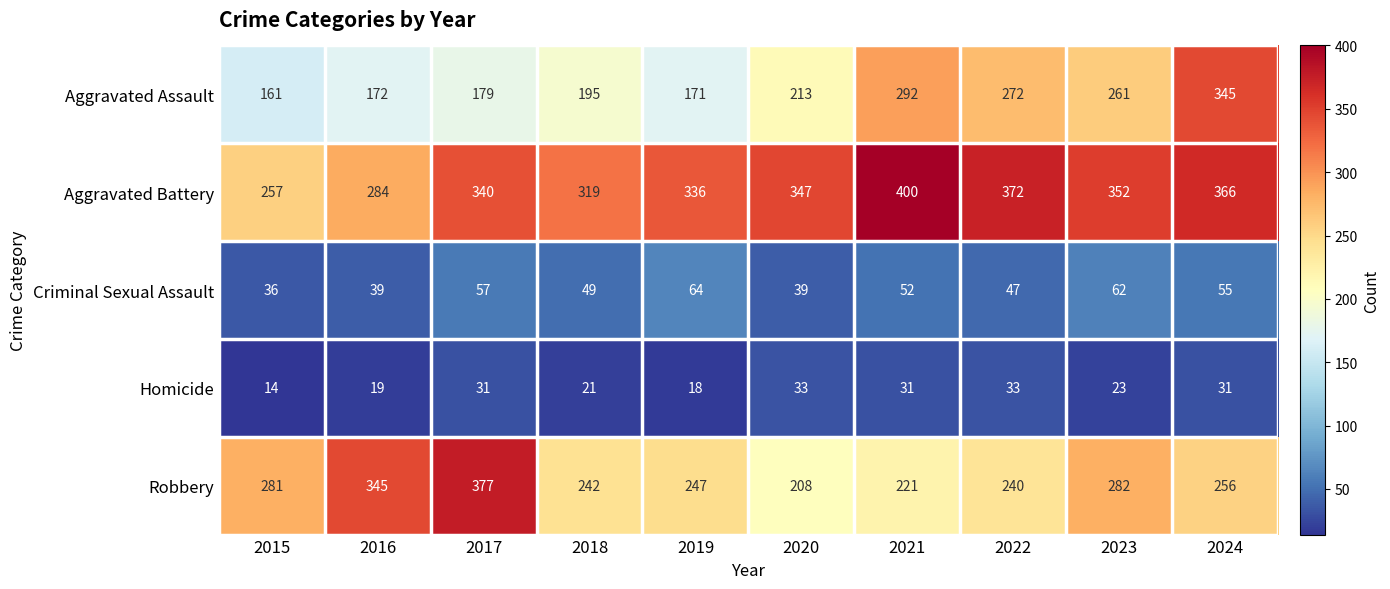

List the series in order of their peak value, lowest first.

Homicide, Criminal Sexual Assault, Aggravated Assault, Robbery, Aggravated Battery